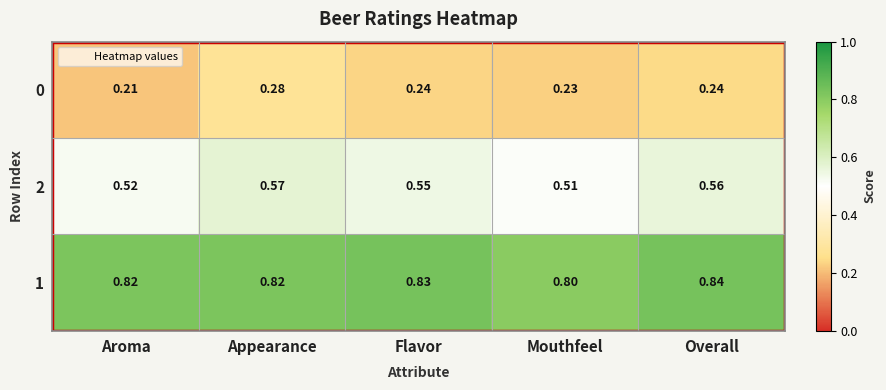

List the series in order of their overall mean, lowest first.

0, 2, 1